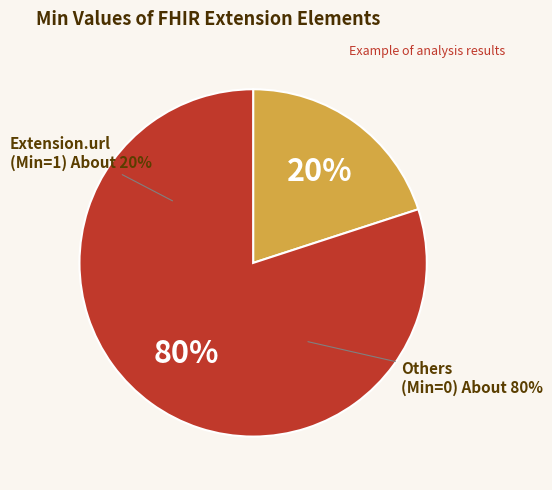

Is it true that Extension.value[x] is 0% of the pie?

True